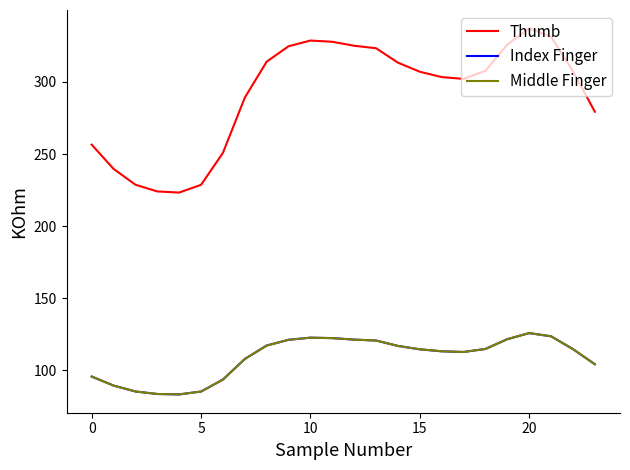

At which label does Middle Finger first exceed 114?

8